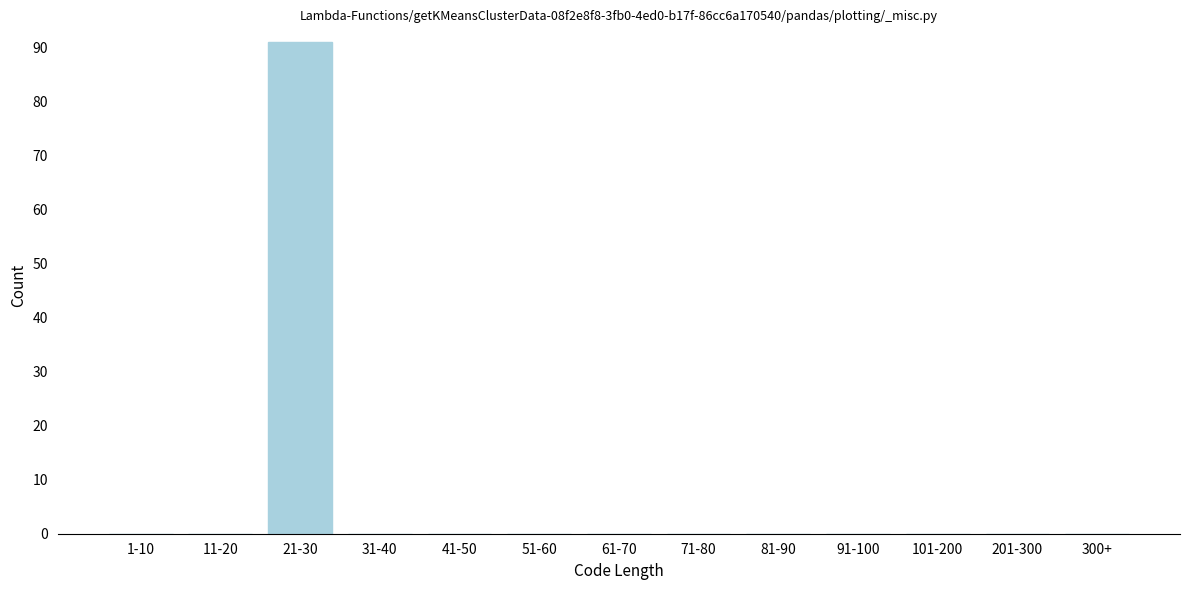

Reading left to right, list all the values displayed in this chart.

1-10=0	11-20=0	21-30=91	31-40=0	41-50=0	51-60=0	61-70=0	71-80=0	81-90=0	91-100=0	101-200=0	201-300=0	300+=0